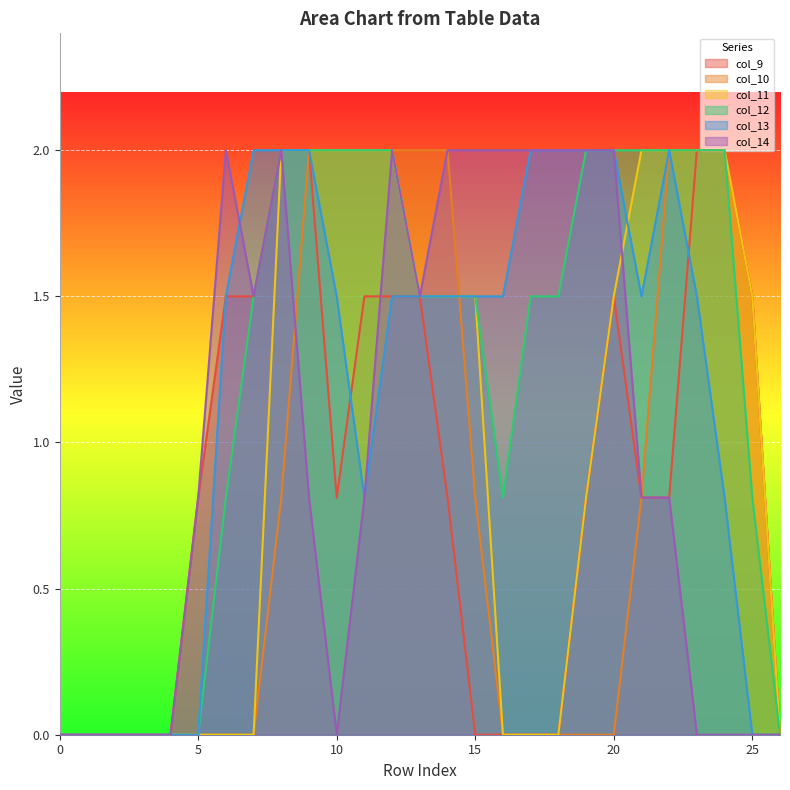

Where does the col_11 series first go above 1?

8